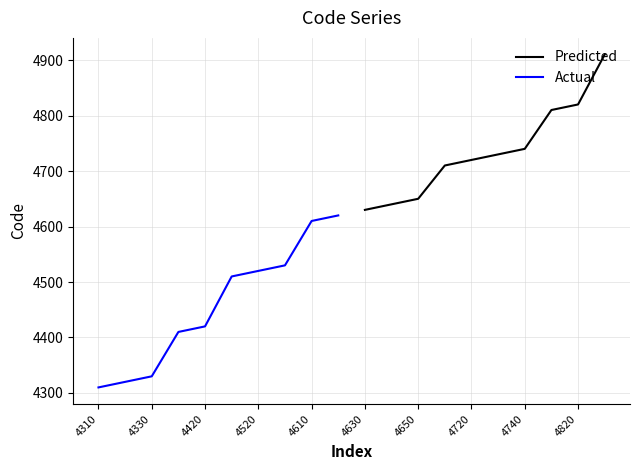

The Predicted series shows 4820 at 4820. True or false?

True